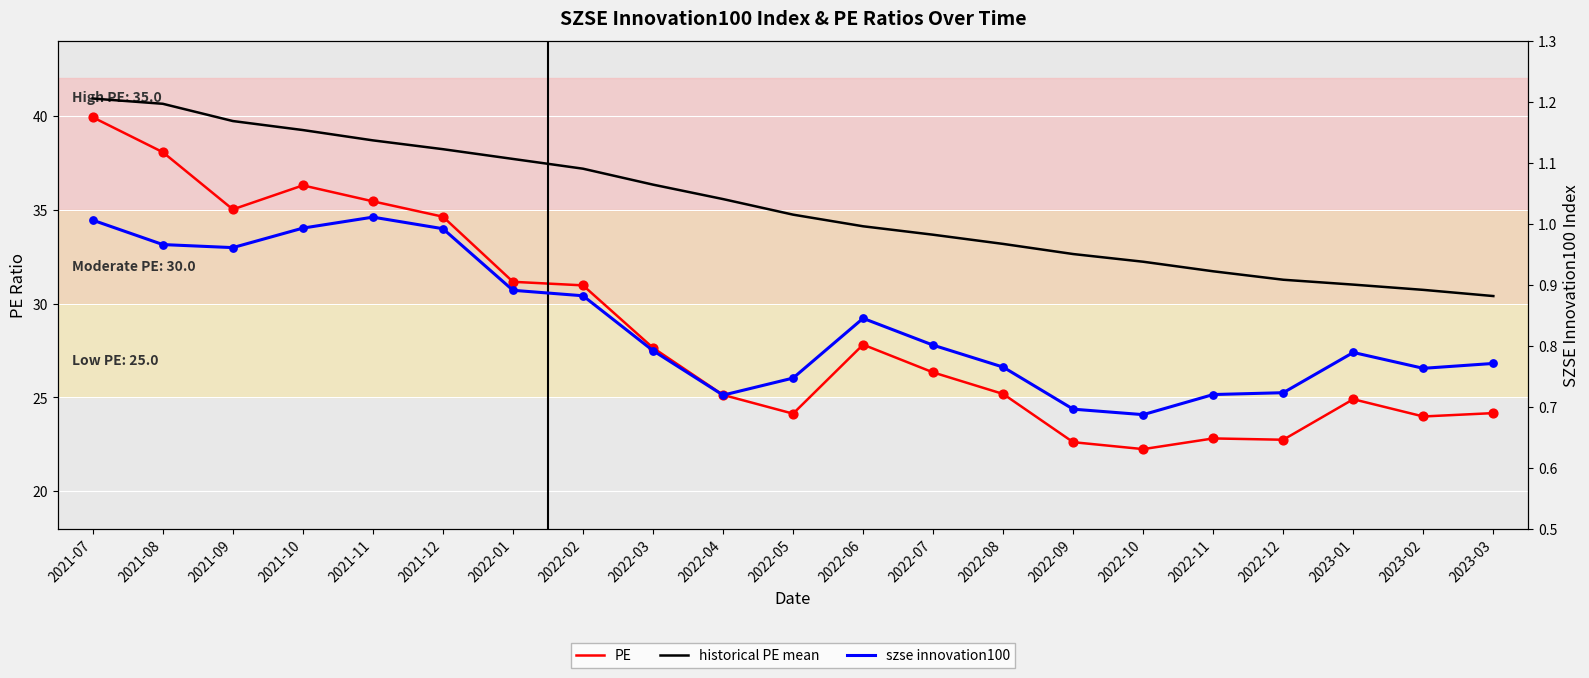

Which series has the widest spread of Y values?

PE